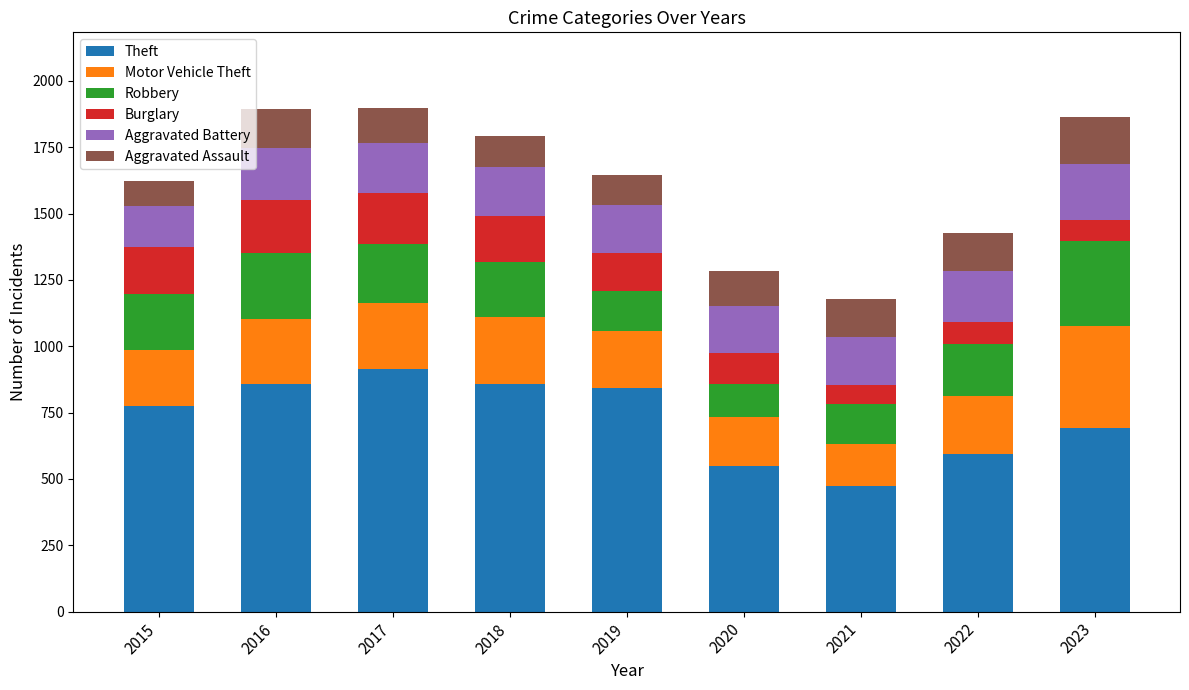

What is the total value across all series at 2021?

1178